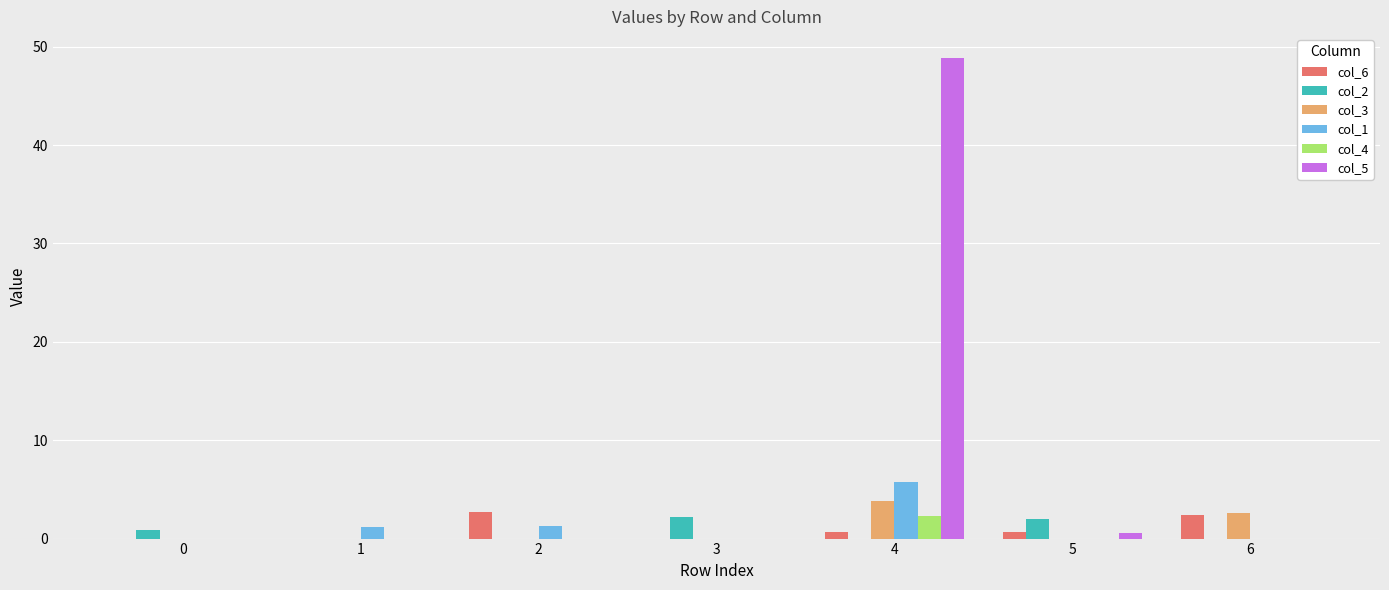

What are all the series names shown in the legend?

col_6, col_2, col_3, col_1, col_4, col_5